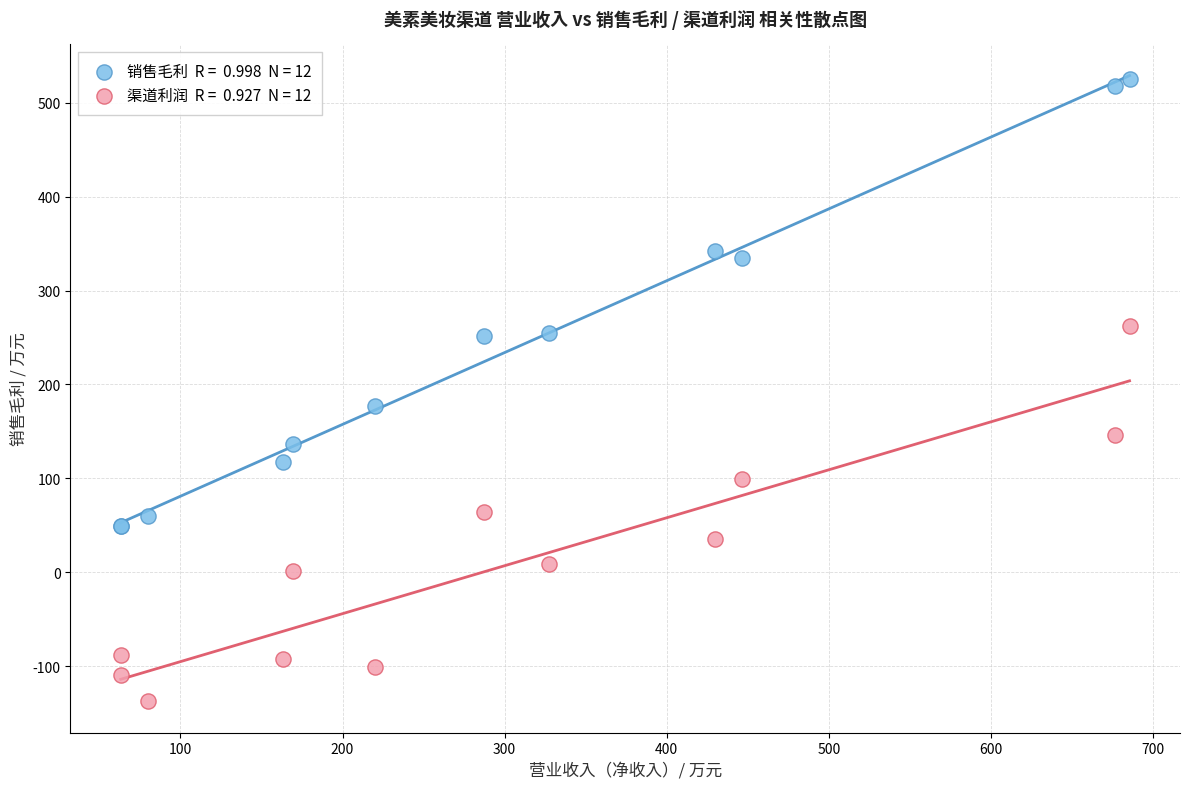

Across all series, what Y value is closest to 194?

176.6